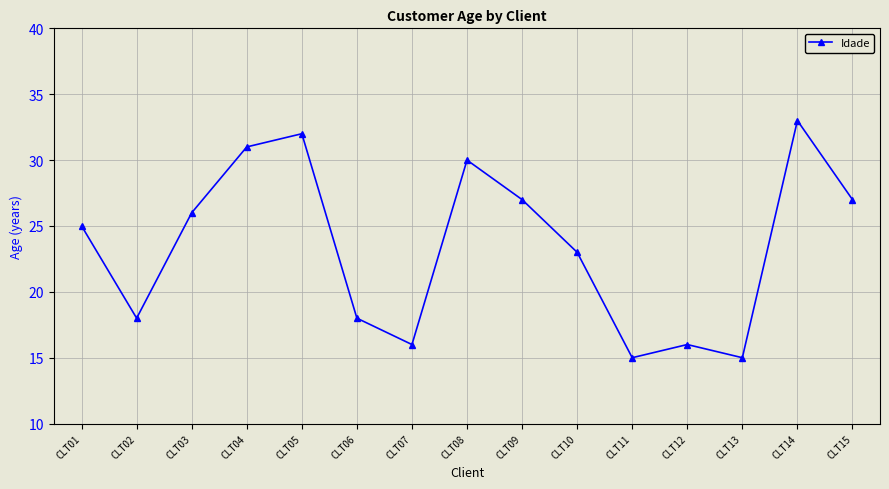

Is it true that the value at CLT15 is 36?

False